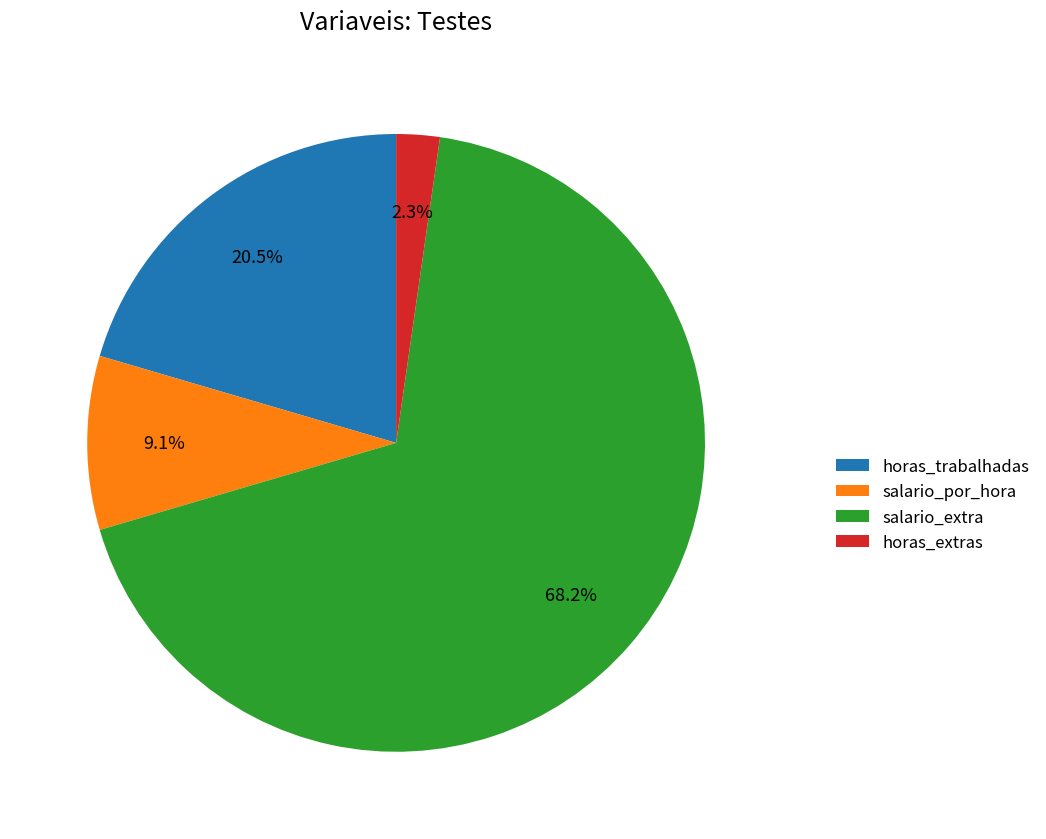

To the nearest percent, what is the difference between the horas_trabalhadas and salario_por_hora slice percentages?

11%